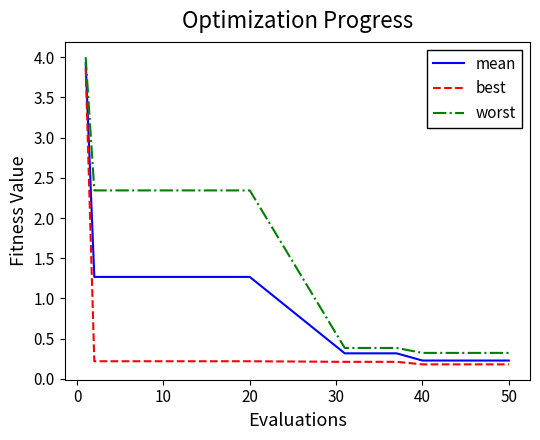

What are all the series names shown in the legend?

mean, best, worst